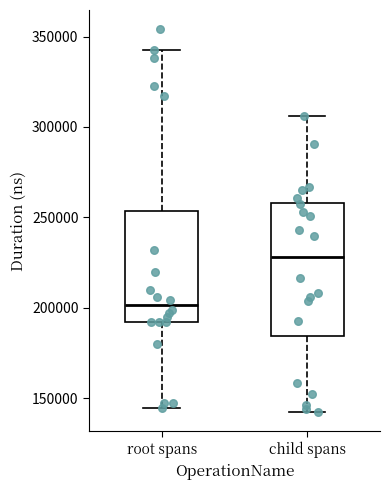

Comparing the boxes themselves (not the whiskers), which one is the tallest?

child spans